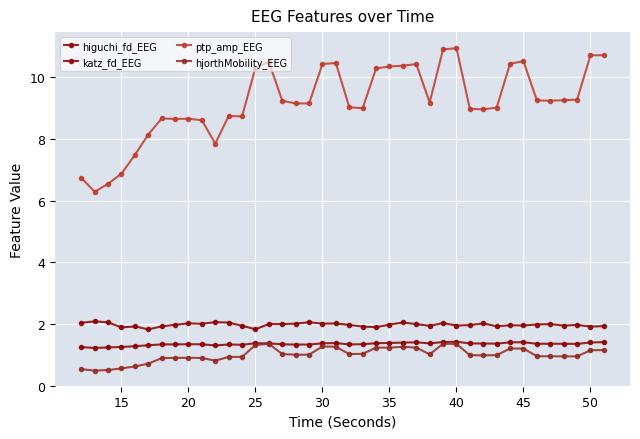

Is this an area chart (filled region under the line)?

No